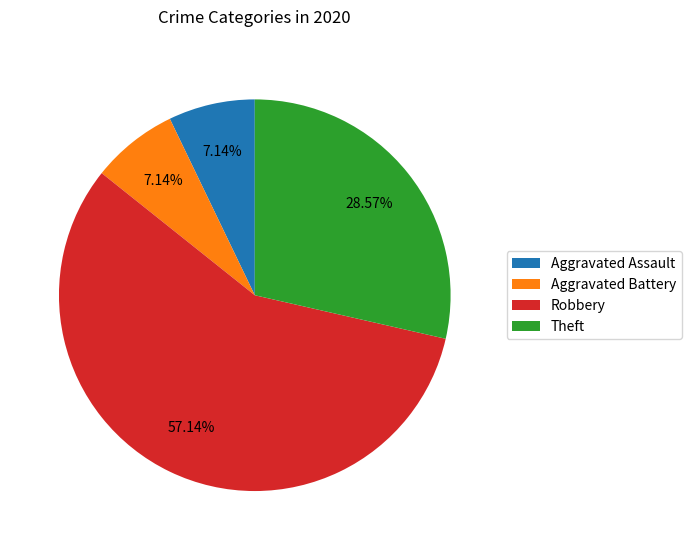

What is the total percentage of Aggravated Battery and Robbery?

64.3%